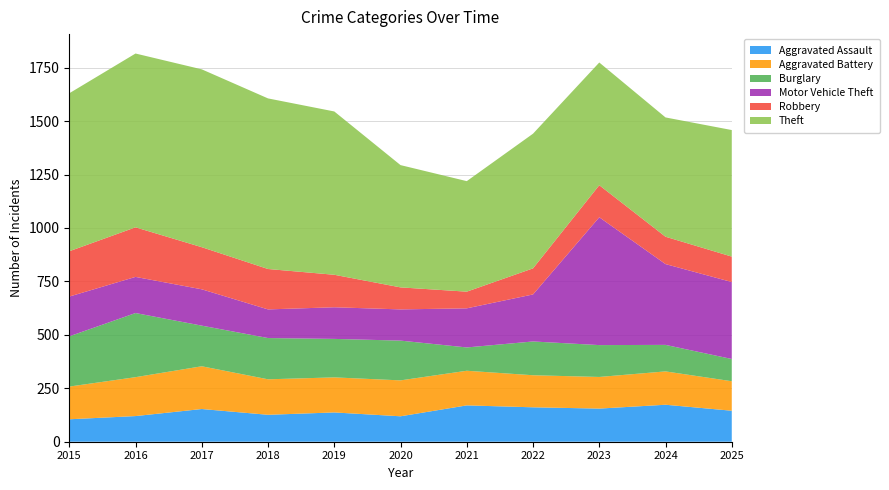

Reading left to right, extract all data points from this chart.

Aggravated Assault: 2015=105	2016=120	2017=153	2018=126	2019=137	2020=119	2021=170	2022=161	2023=155	2024=173	2025=145
Aggravated Battery: 2015=153	2016=182	2017=200	2018=166	2019=164	2020=168	2021=162	2022=150	2023=148	2024=156	2025=138
Burglary: 2015=235	2016=300	2017=190	2018=193	2019=180	2020=186	2021=109	2022=158	2023=149	2024=124	2025=104
Motor Vehicle Theft: 2015=186	2016=169	2017=170	2018=134	2019=148	2020=146	2021=183	2022=220	2023=598	2024=378	2025=360
Robbery: 2015=212	2016=232	2017=197	2018=189	2019=152	2020=103	2021=78	2022=122	2023=150	2024=128	2025=119
Theft: 2015=739	2016=813	2017=832	2018=798	2019=764	2020=572	2021=517	2022=630	2023=574	2024=558	2025=592